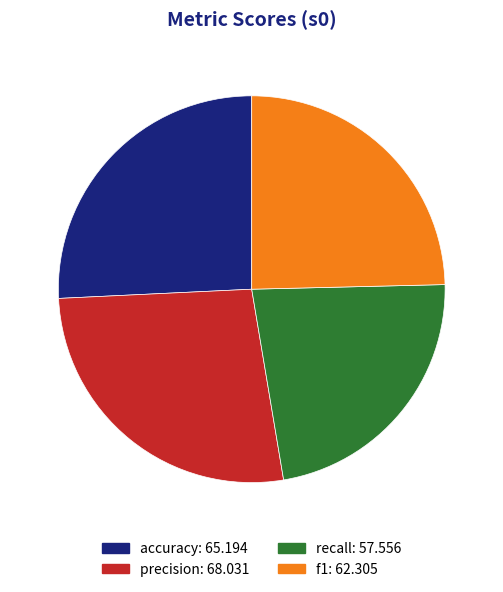

What percentage is the f1 slice, to the nearest percent?

25%